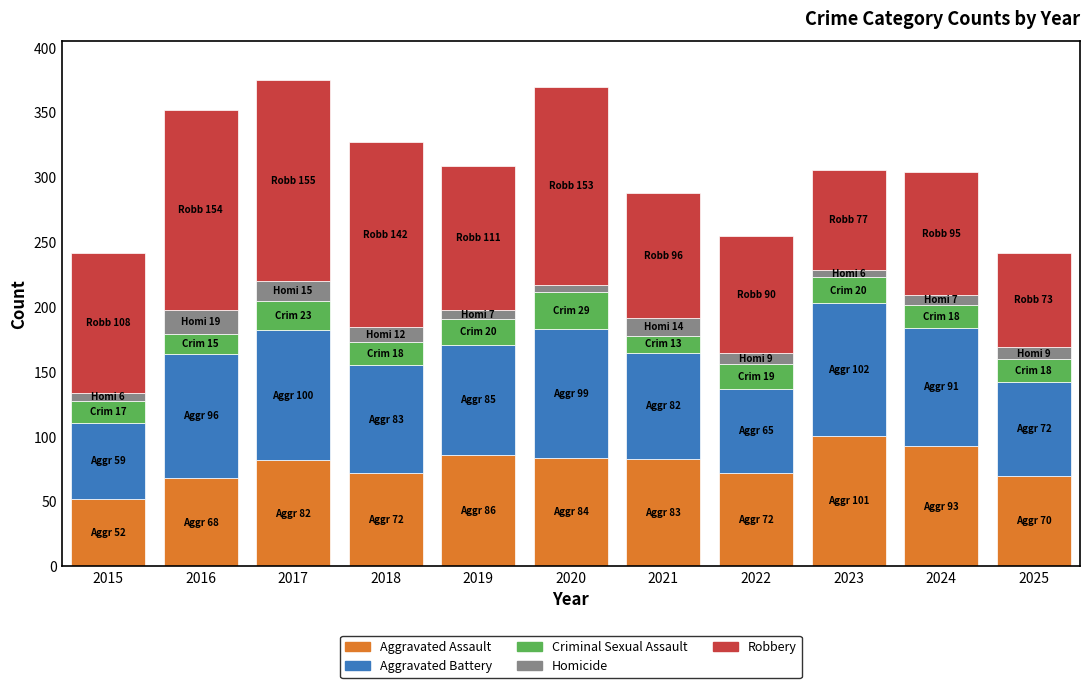

What is the maximum value for Aggravated Assault?

101